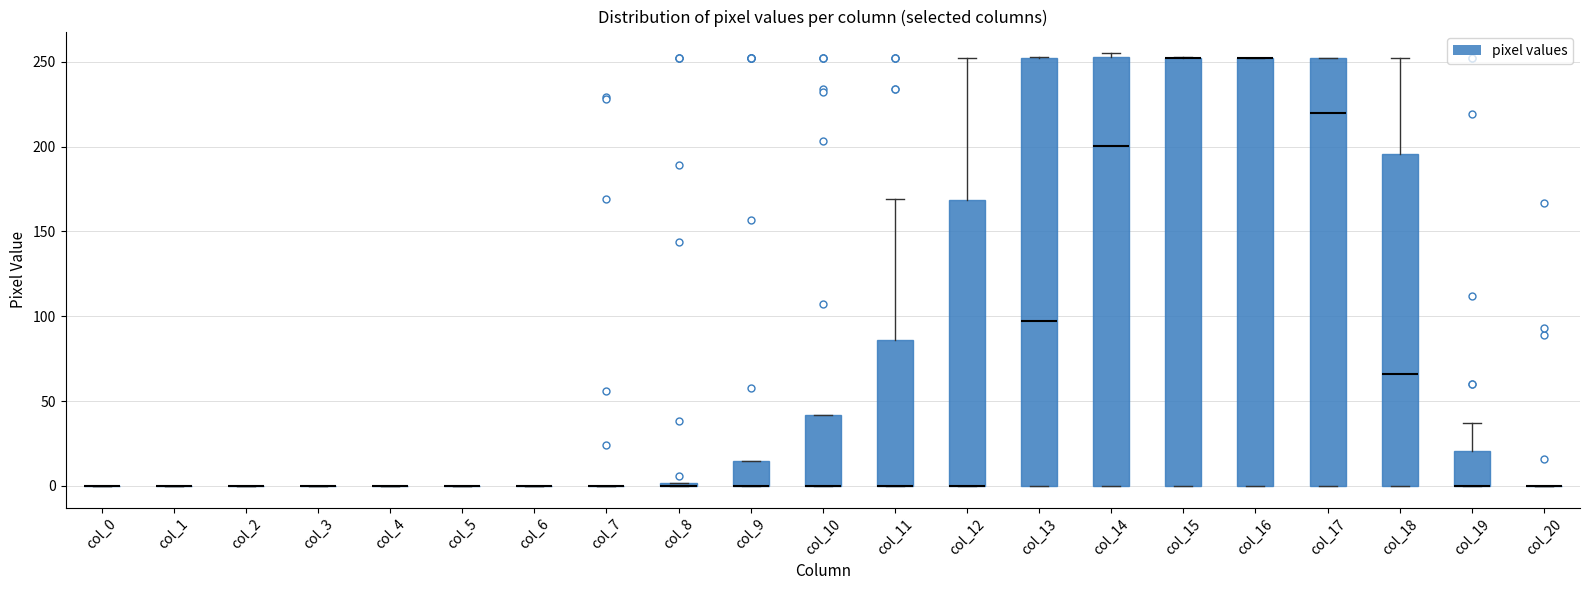

Reading left to right, transcribe this box plot: for each box, give where its median line is, the range the box spans, and where its two whiskers end, as read against the y-axis. The values are not printed on the chart, so give them approximately, as read against the axis.

col_0: box collapsed to a line at 0, whiskers 0 to 0
col_1: box collapsed to a line at 0, whiskers 0 to 0
col_2: box collapsed to a line at 0, whiskers 0 to 0
col_3: box collapsed to a line at 0, whiskers 0 to 0
col_4: box collapsed to a line at 0, whiskers 0 to 0
col_5: box collapsed to a line at 0, whiskers 0 to 0
col_6: box collapsed to a line at 0, whiskers 0 to 0
col_7: box collapsed to a line at 0, whiskers 0 to 0
col_8: box collapsed to a line at 0, whiskers 0 to 0
col_9: median 0 (drawn on the box's lower edge), box 0 to 15, whiskers 0 to 15
col_10: median 0 (drawn on the box's lower edge), box 0 to 40, whiskers 0 to 40
col_11: median 0 (drawn on the box's lower edge), box 0 to 85, whiskers 0 to 170
col_12: median 0 (drawn on the box's lower edge), box 0 to 170, whiskers 0 to 250
col_13: median 95, box 0 to 250, whiskers 0 to 255
col_14: median 200, box 0 to 255, whiskers 0 to 255 (just above the box's upper edge)
col_15: median 250 (drawn on the box's upper edge), box 0 to 250, whiskers 0 to 255
col_16: median 250 (drawn on the box's upper edge), box 0 to 250, whiskers 0 to 250
col_17: median 220, box 0 to 250, whiskers 0 to 250
col_18: median 65, box 0 to 195, whiskers 0 to 250
col_19: median 0 (drawn on the box's lower edge), box 0 to 20, whiskers 0 to 35
col_20: box collapsed to a line at 0, whiskers 0 to 0